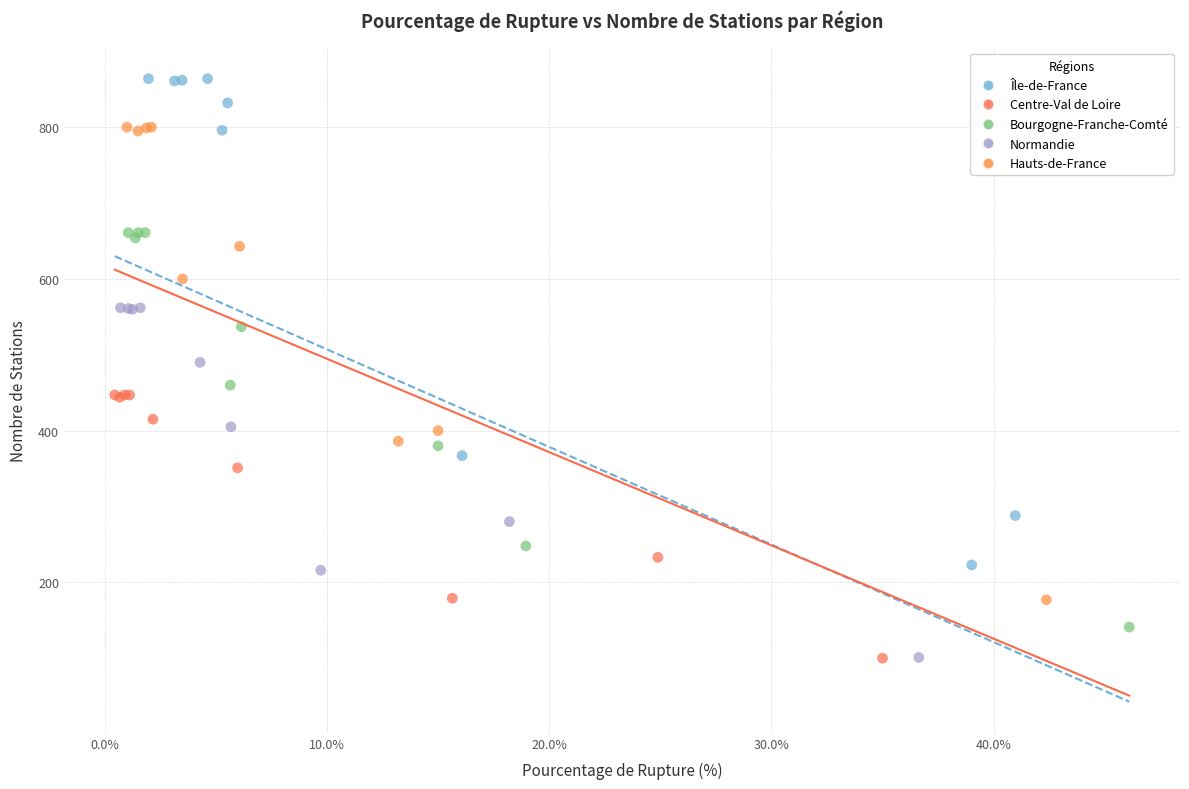

Which series has the largest Y range (max minus min)?

Île-de-France